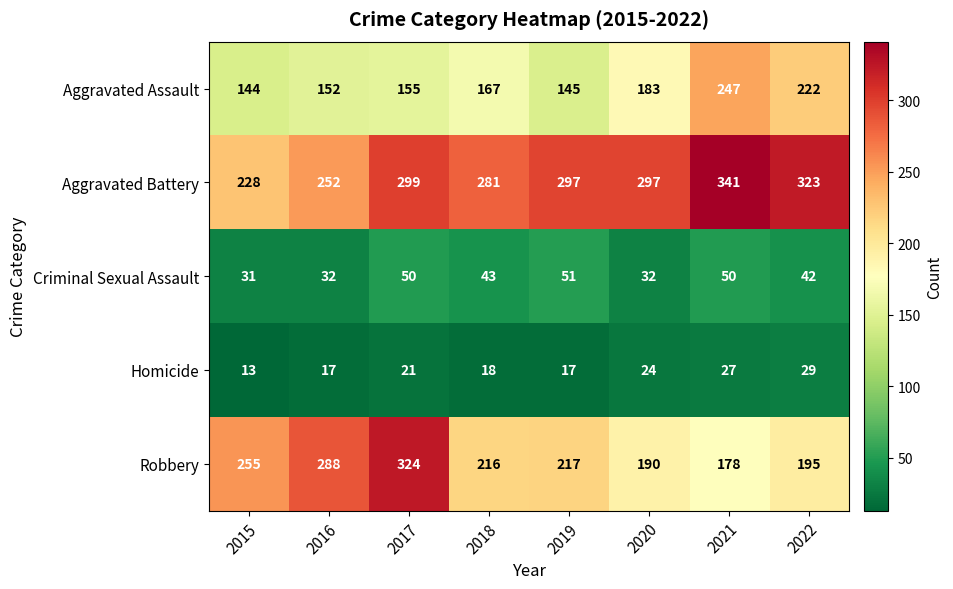

How many distinct data groups are displayed?

5